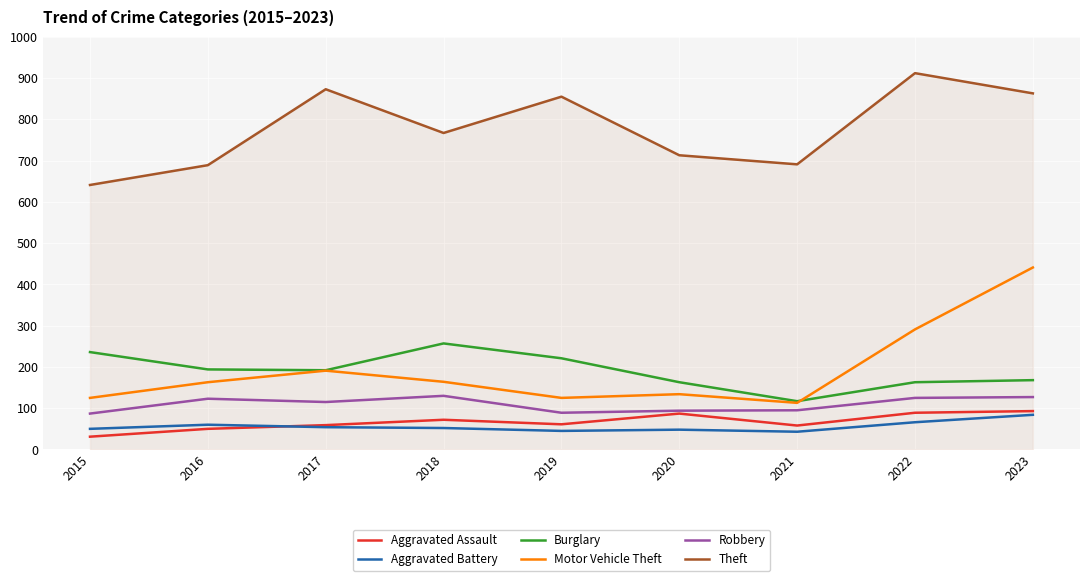

What is the sum of all Theft values?

7004